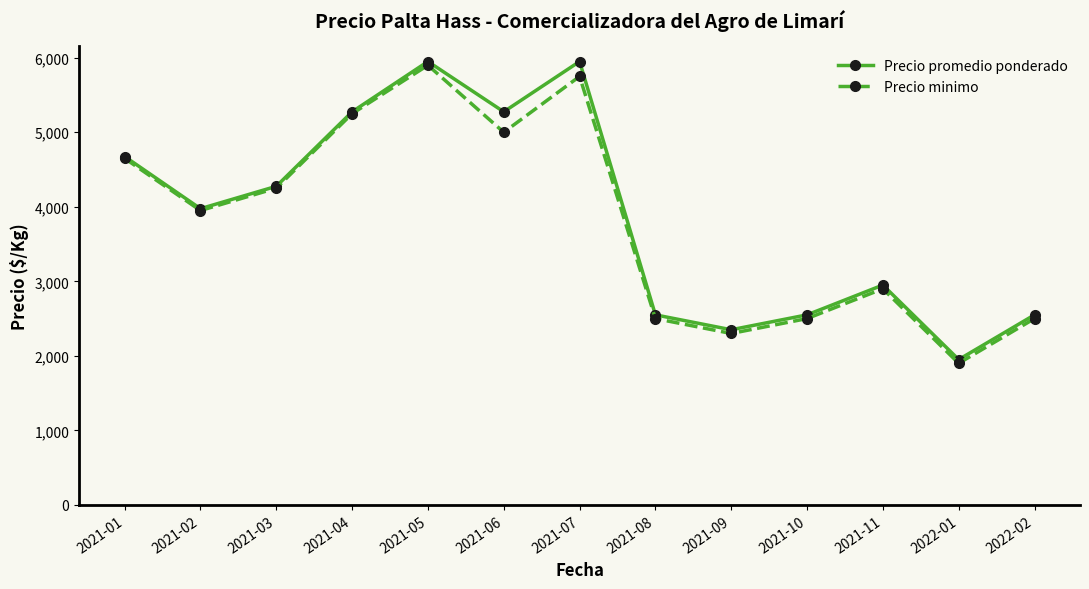

Where is the first local minimum for Precio promedio ponderado?

2021-02